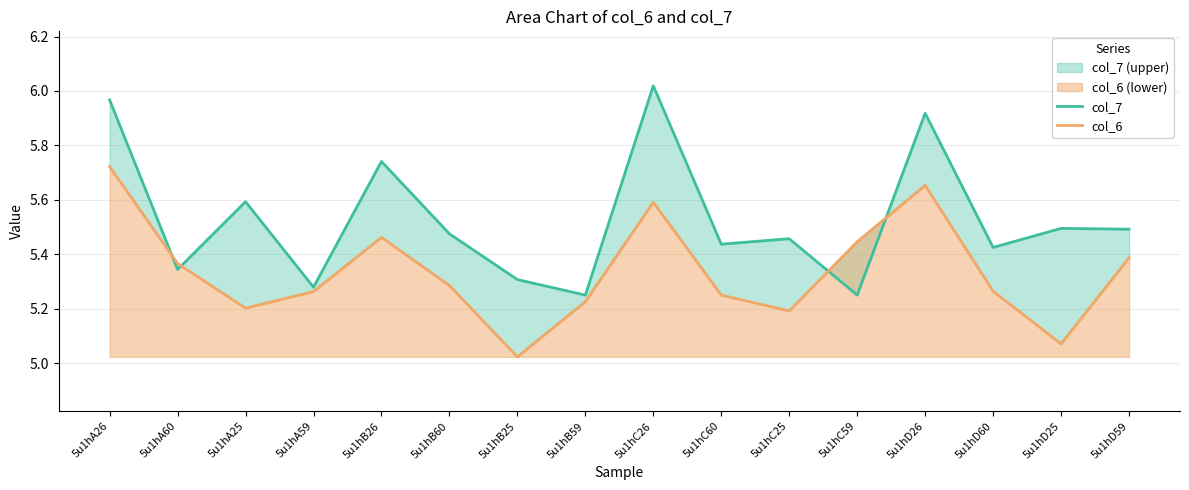

Does the chart display data point markers on the line(s)?

No